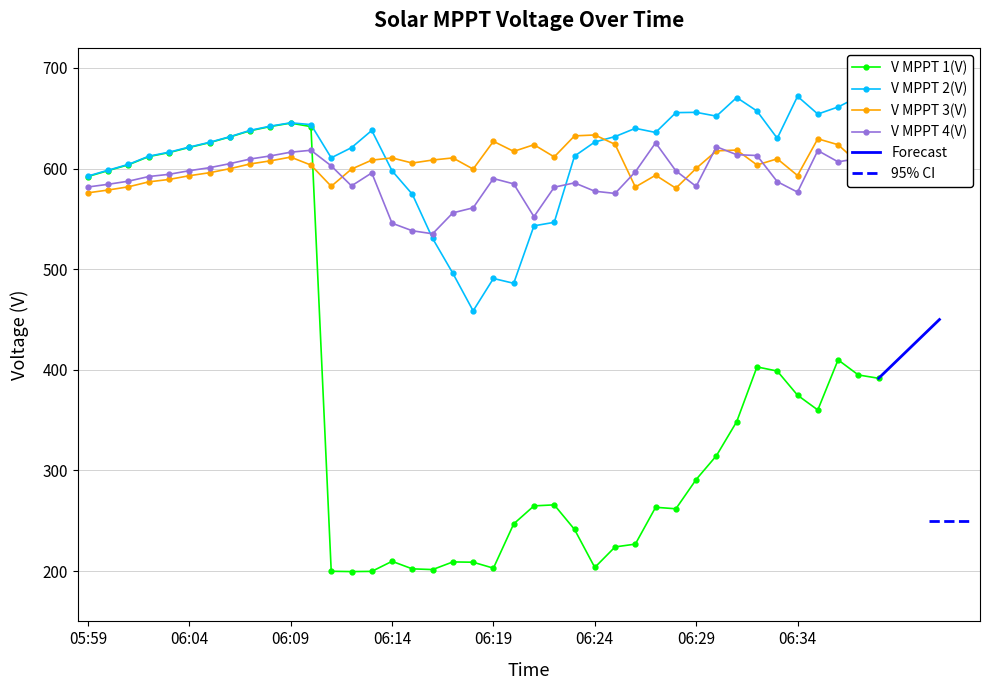

Count the number of categories in the chart.

40